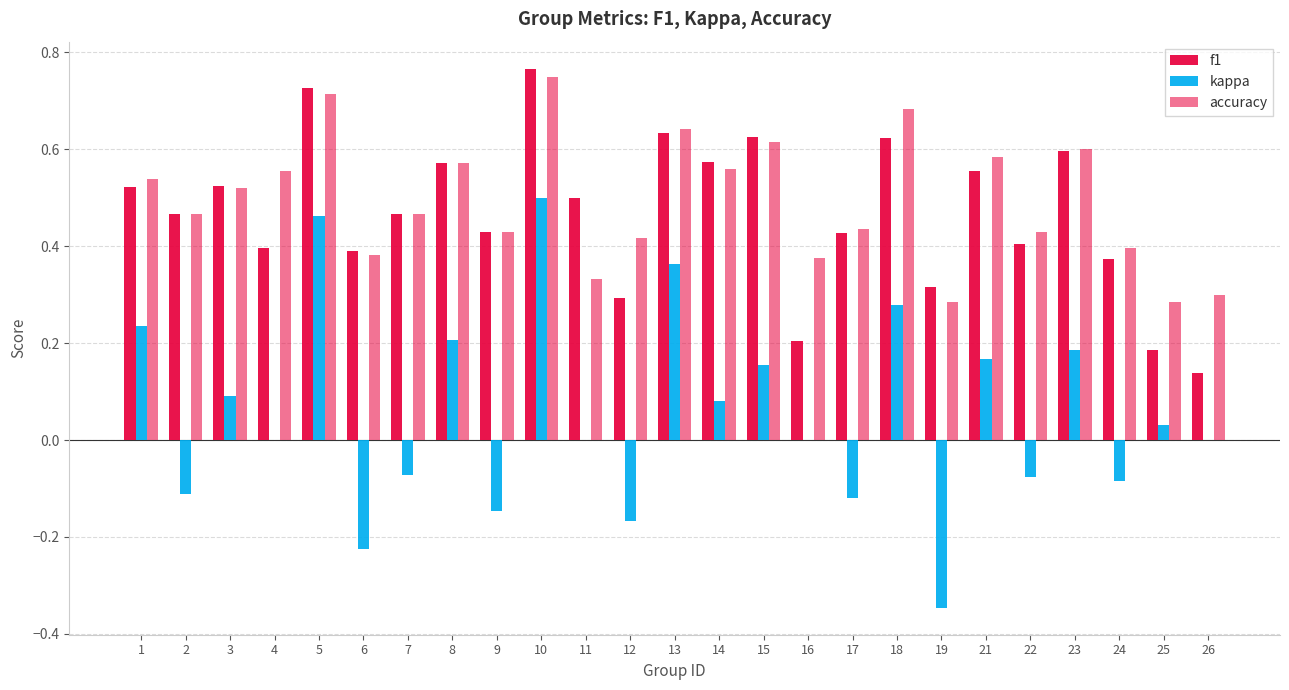

How many series are shown in this chart?

3